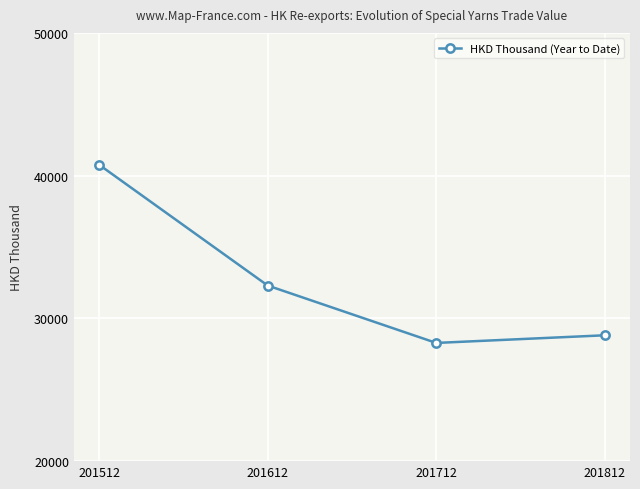

Reading left to right, what are all the values shown in this chart?

201512=40755.7	201612=32299.5	201712=28280.6	201812=28816.2